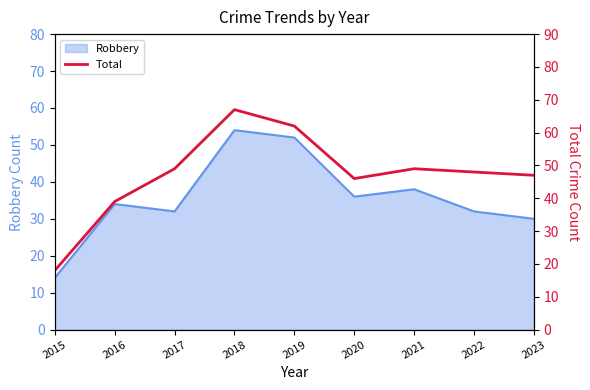

The Robbery series shows 52 at 2019. True or false?

True